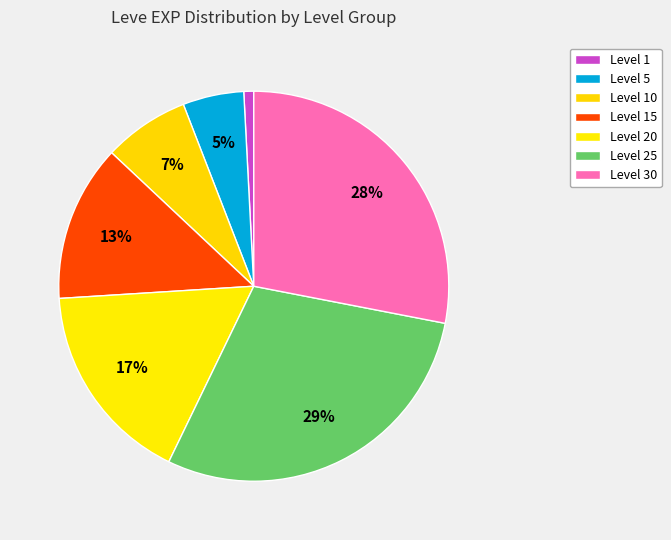

Which slice is the smallest?

Level 1